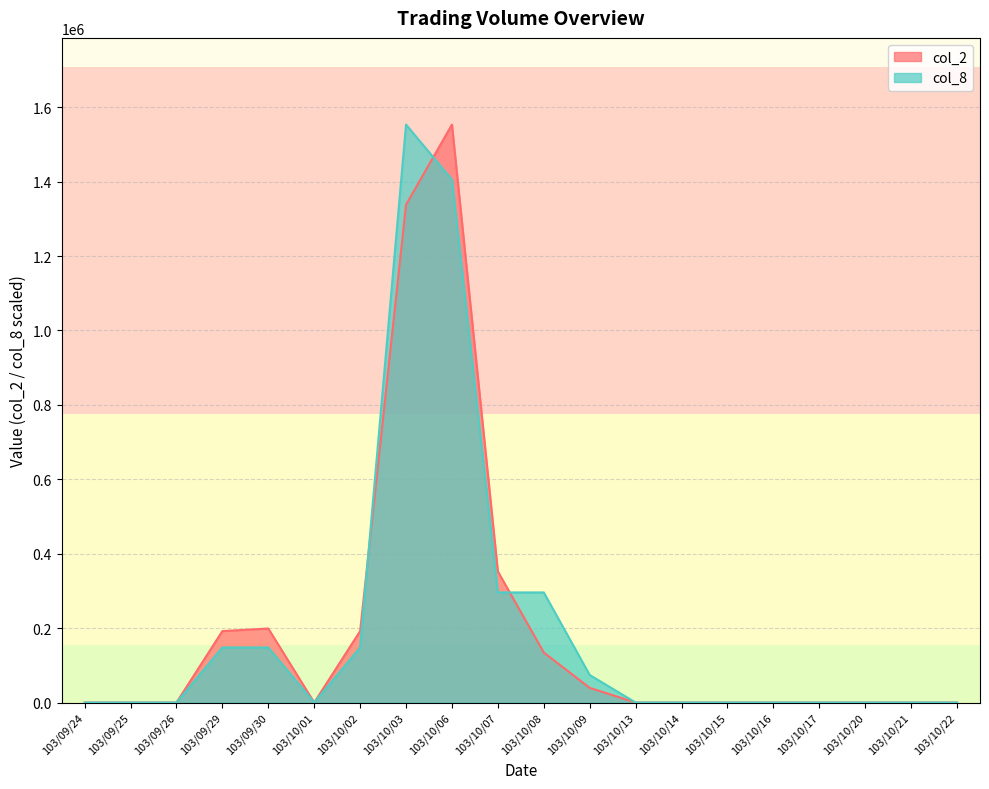

What is the sum of all col_8 values?

4068481.0